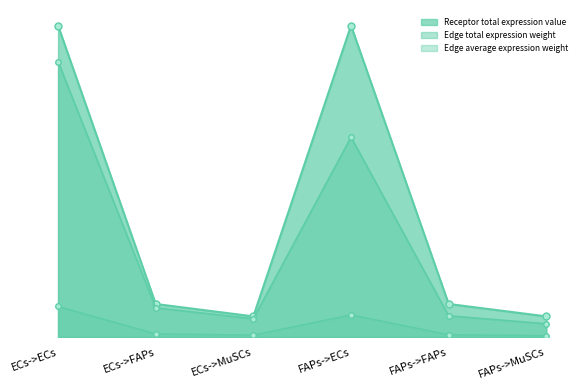

Is the value of Edge total expression weight at ECs->MuSCs greater than the value of Receptor average expression value at ECs->ECs?

No